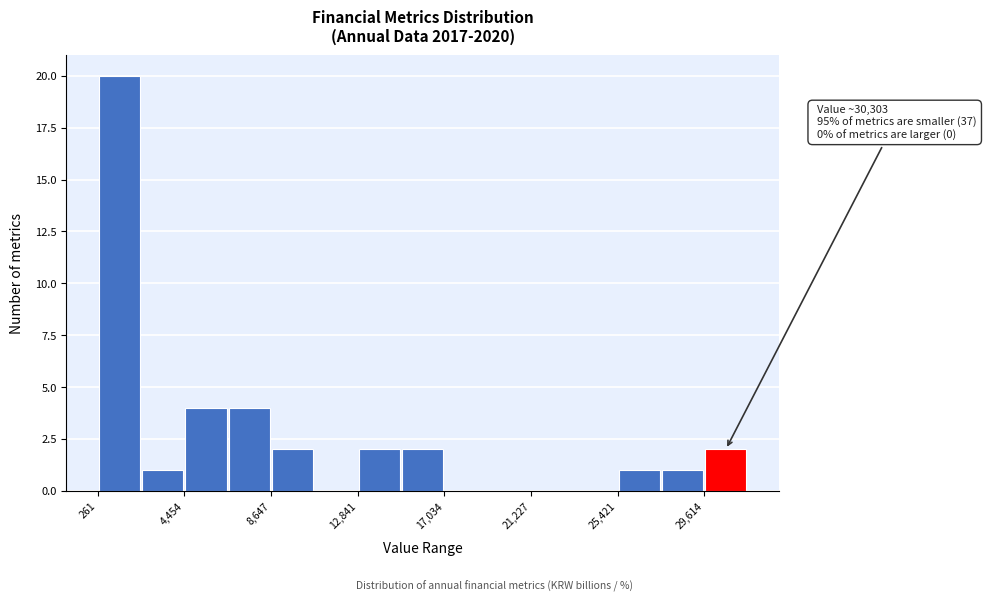

Which range on the x-axis has the tallest bar?

500 to 2500